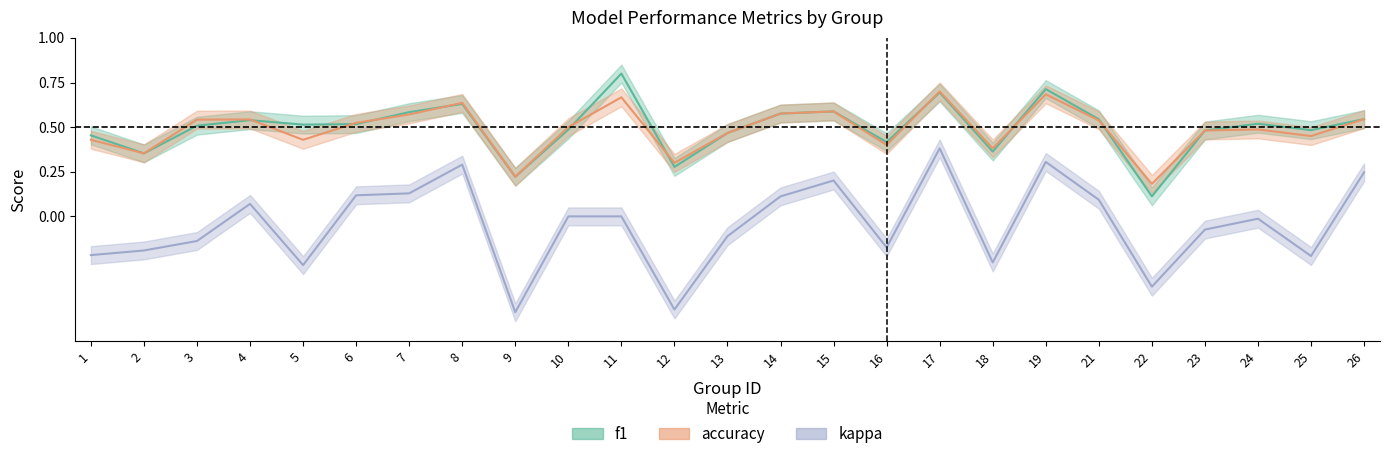

What is the total value across all series at 6?

1.2